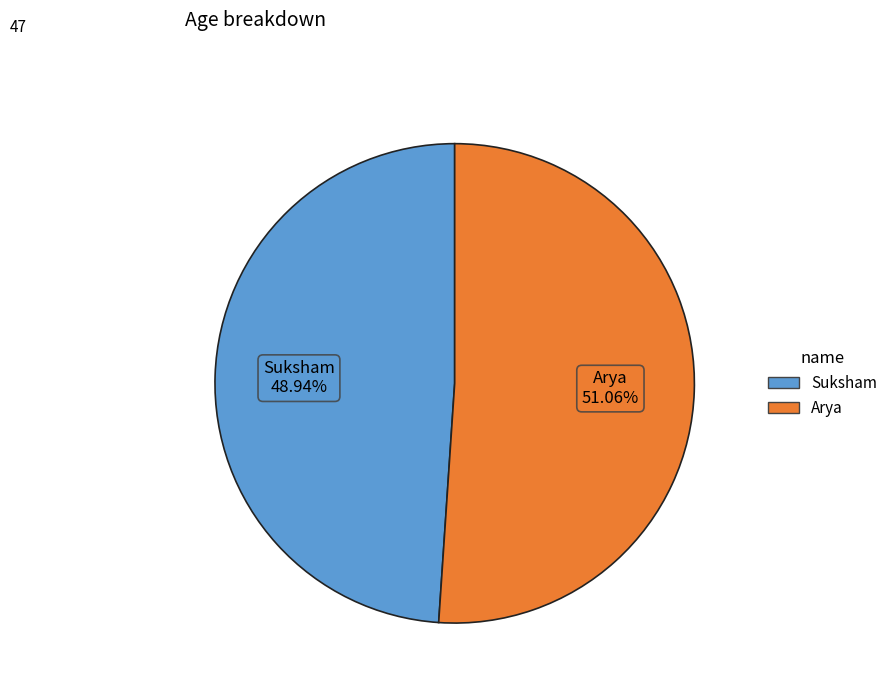

Rank the categories by value from lowest to highest.

Suksham, Arya